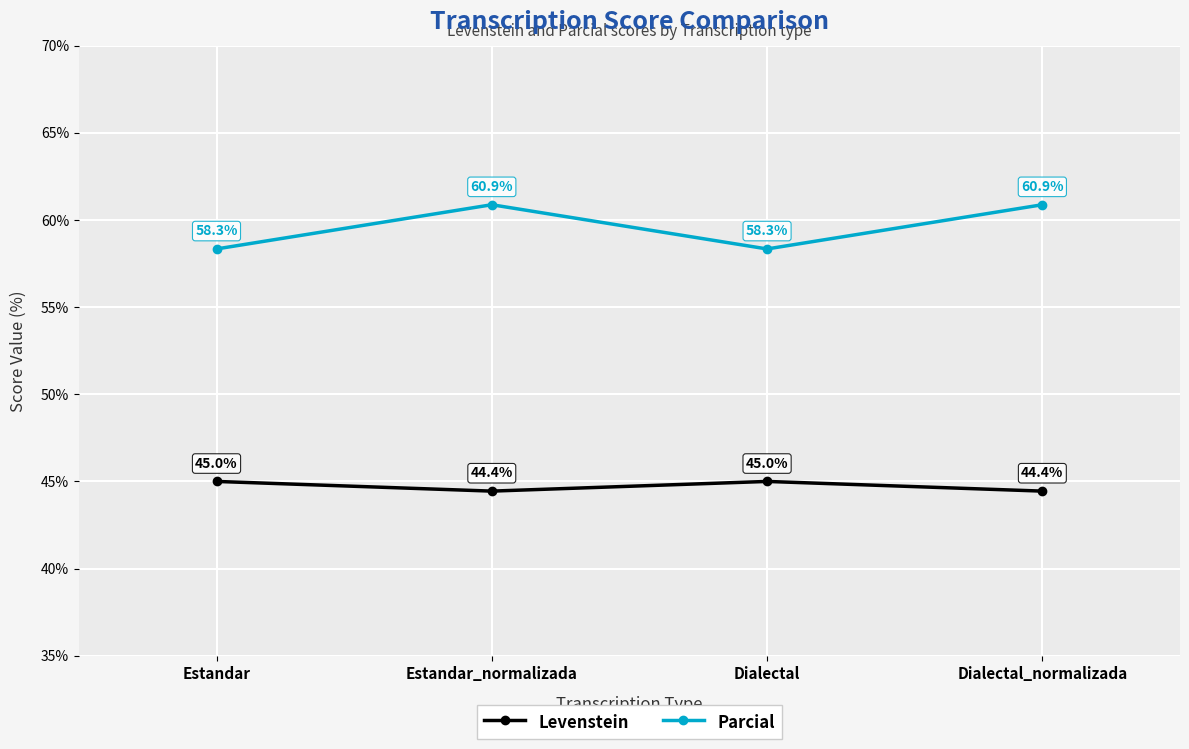

Rank the series at Estandar_normalizada from lowest to highest value.

Levenstein, Parcial